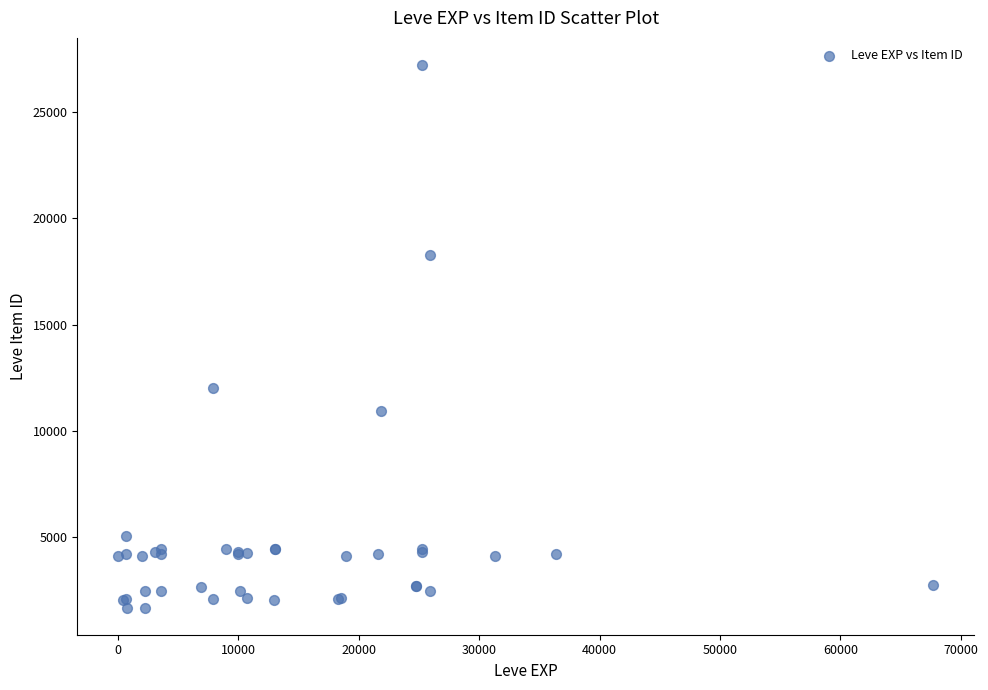

What Y value in the scatter plot is closest to 14448?

12018